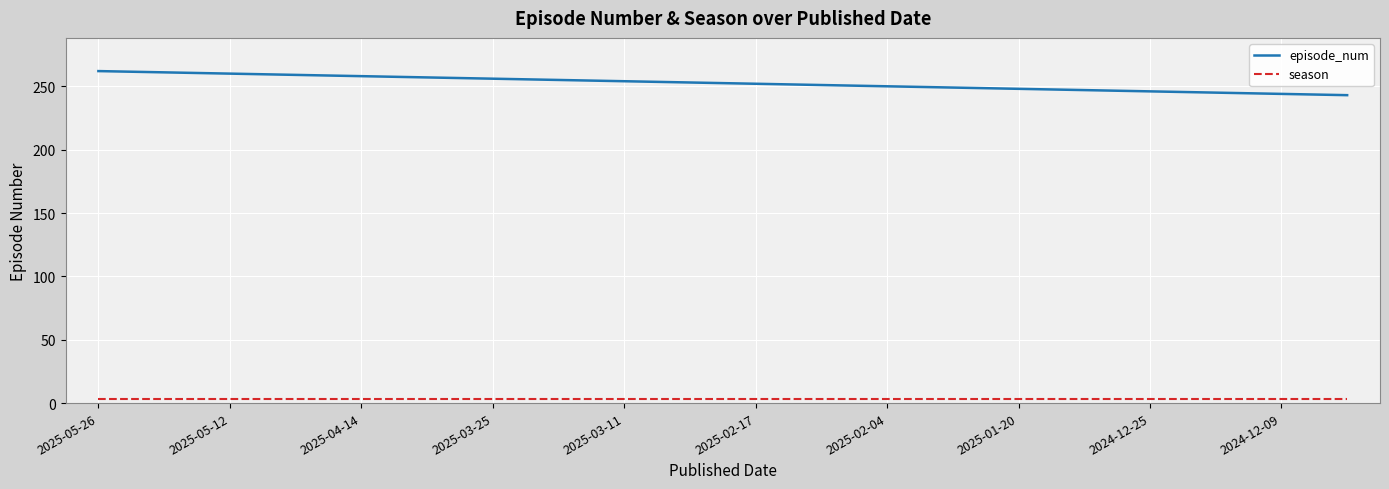

List the series in order of their overall mean, highest first.

episode_num, season